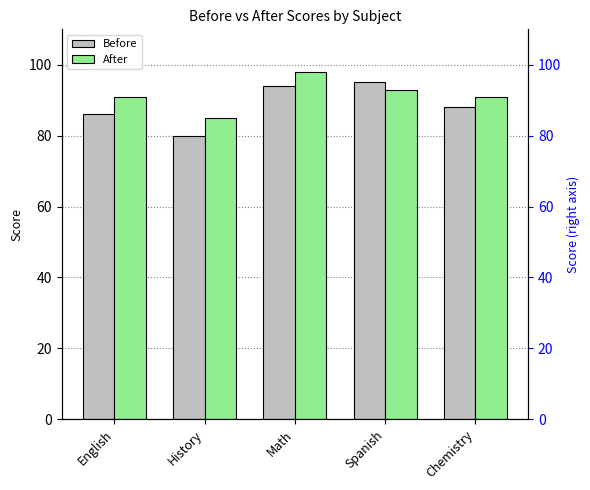

Is it true that Before equals 80 at History?

True